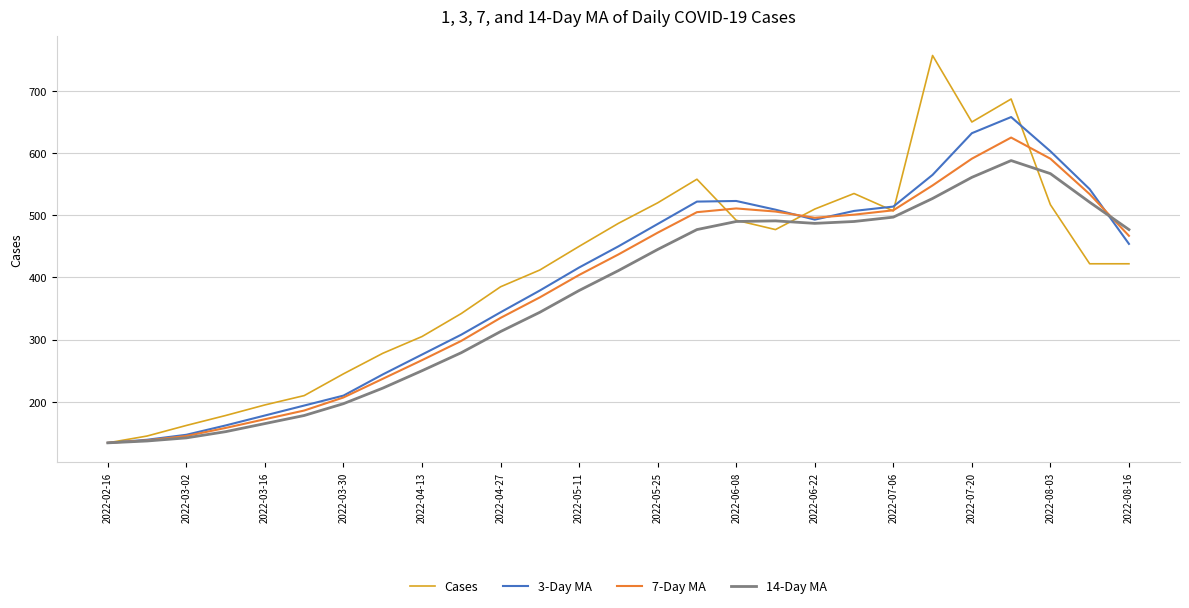

What is the minimum value shown in the chart?

134